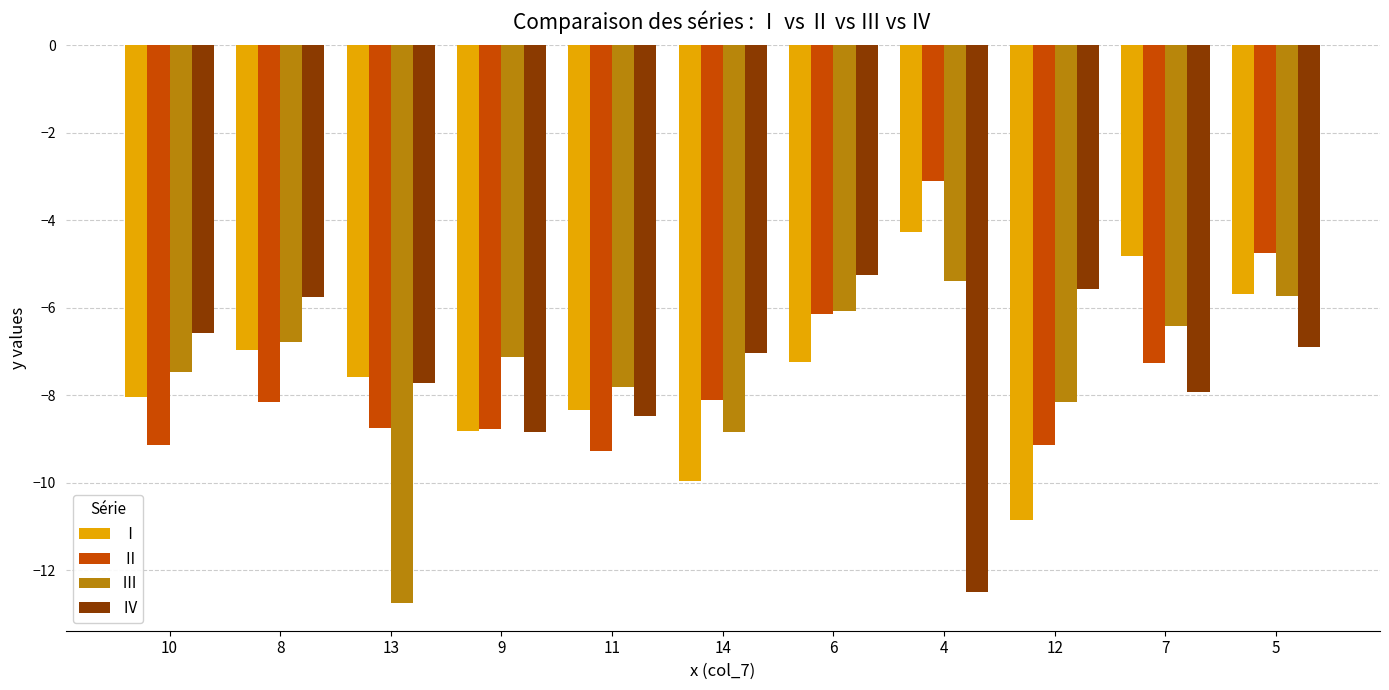

What is the smallest value displayed?

-12.7